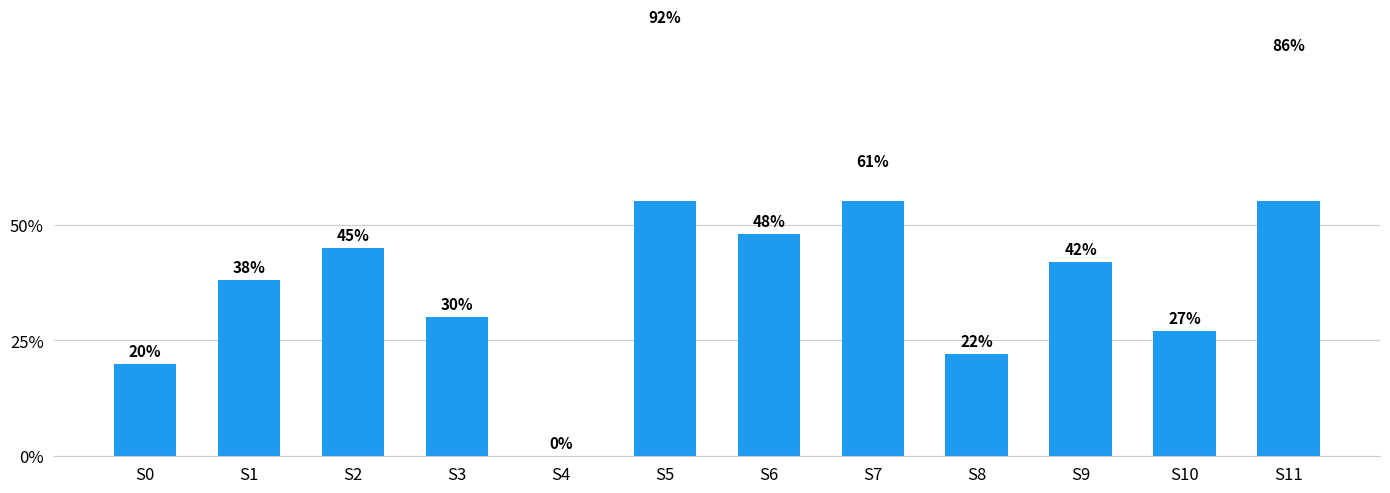

Between S6 and S2, which is larger?

S6